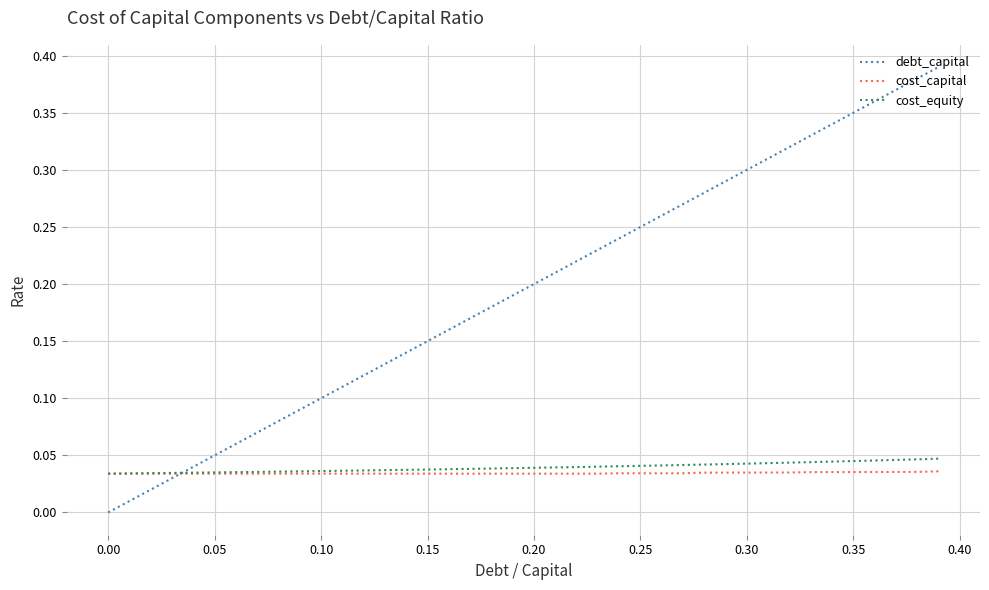

True or false: debt_capital and cost_equity intersect in this chart.

True